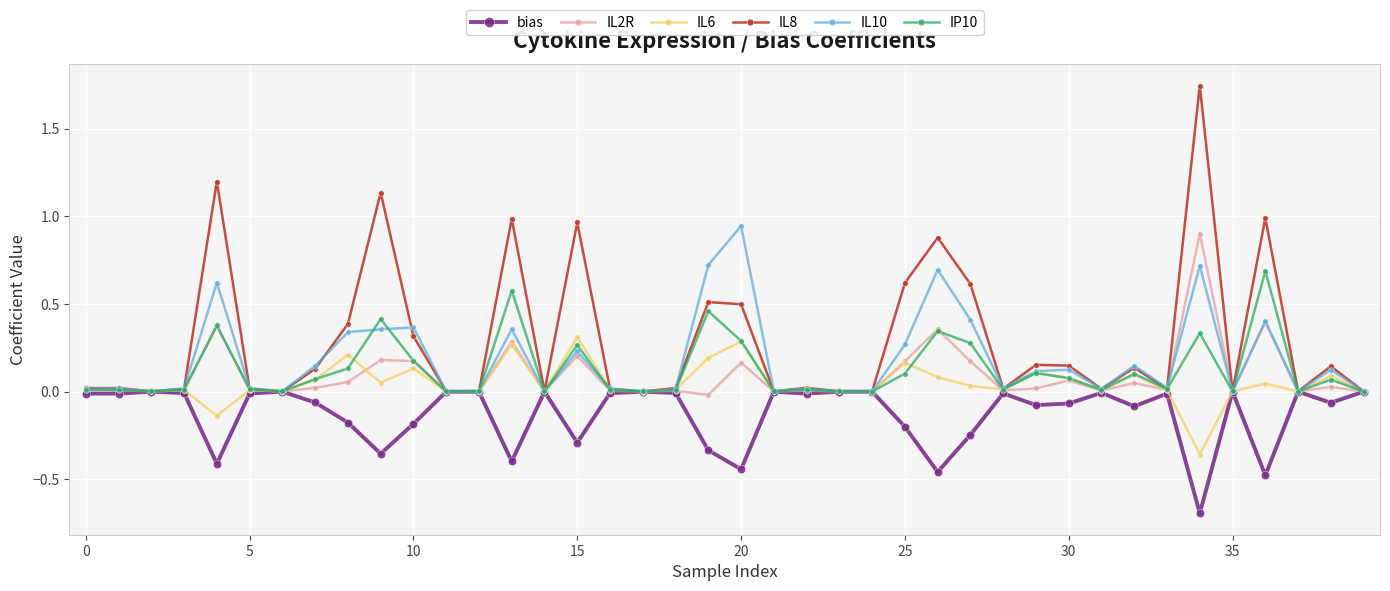

True or false: IL8 has more than 0 points higher than both neighbors.

True